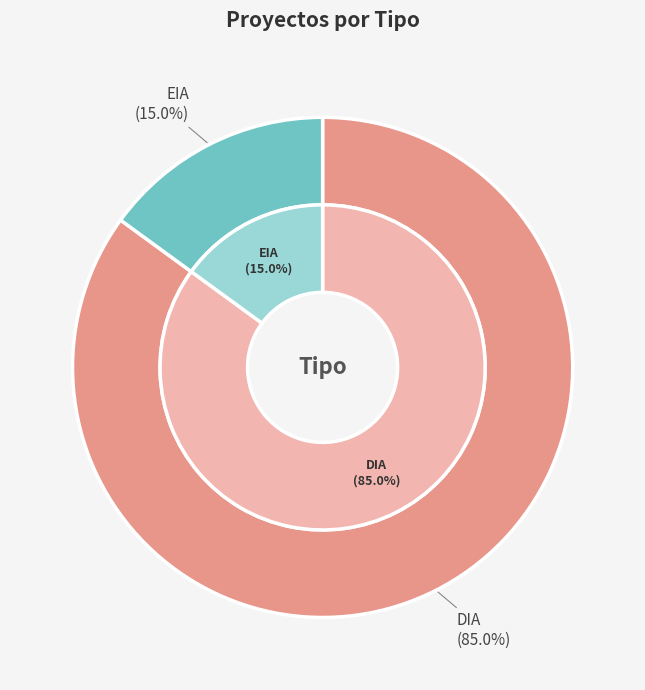

To the nearest percent, what percentage of the pie is DIA?

85%